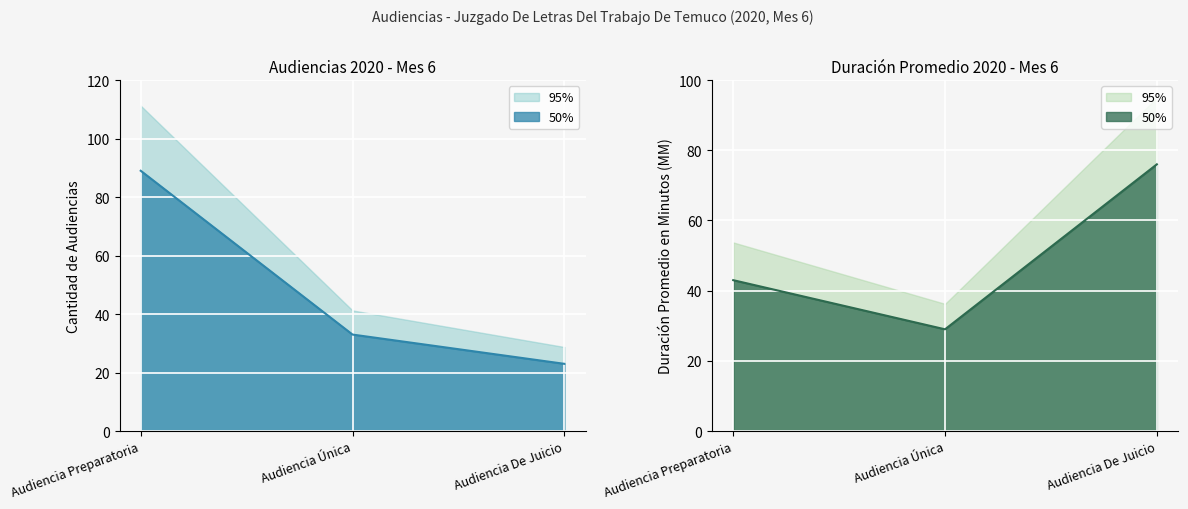

At which category is the sum across all series the highest?

Audiencia Preparatoria